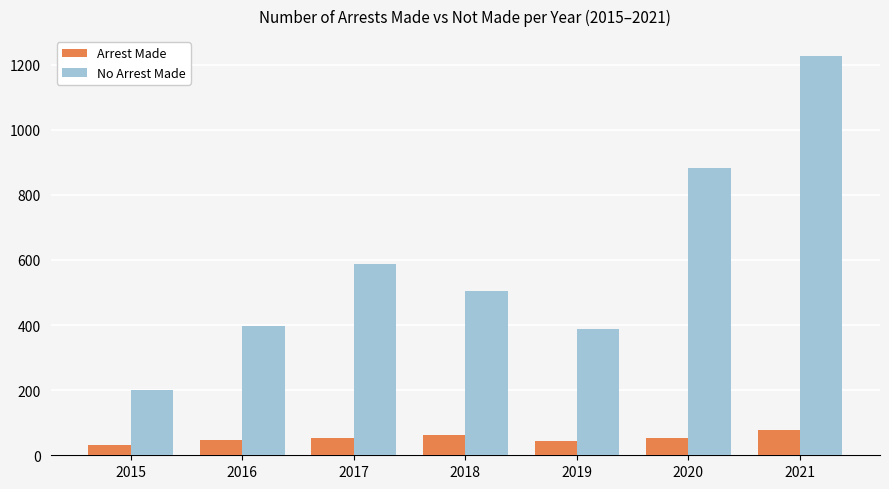

How many groups of bars are there?

7